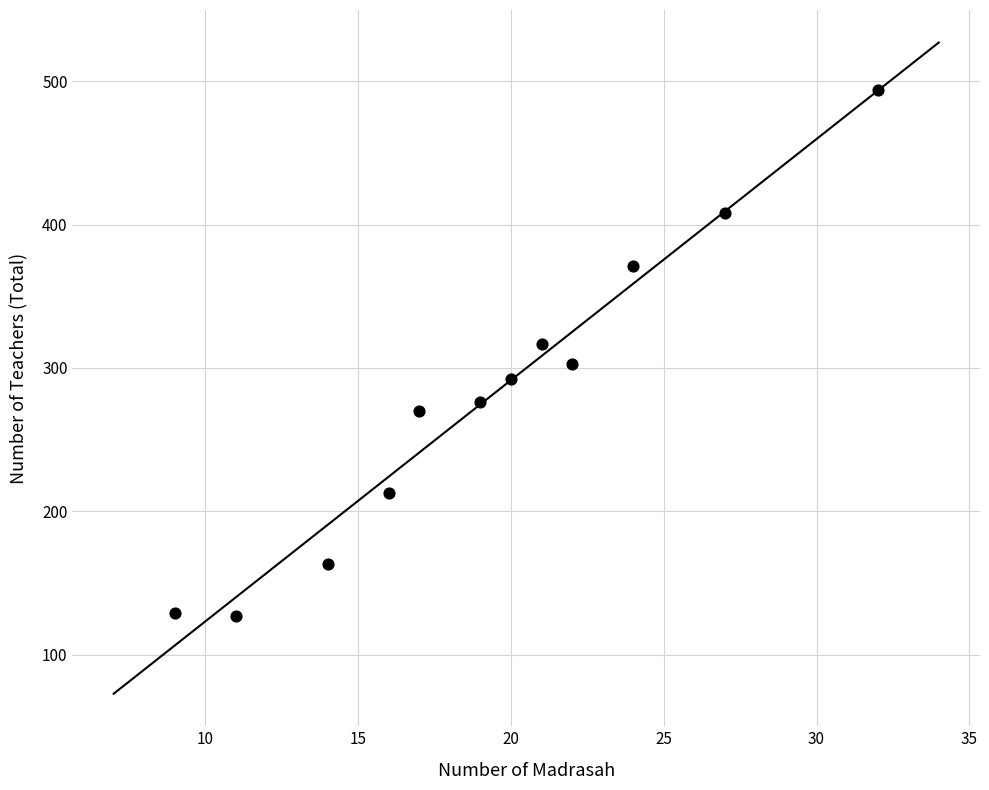

What is the range of X values (max minus min)?

23